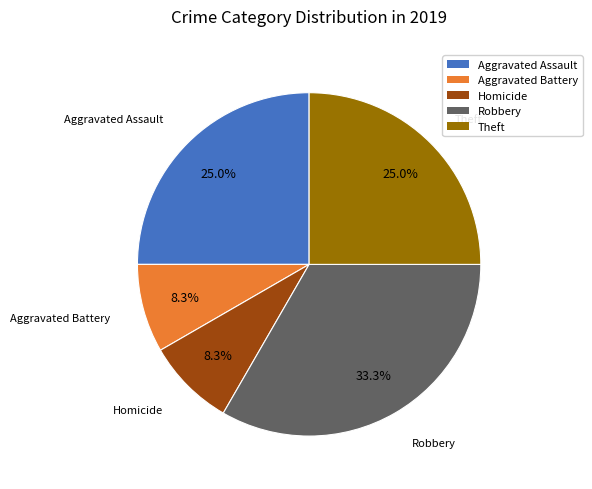

Does any single category account for the majority?

No